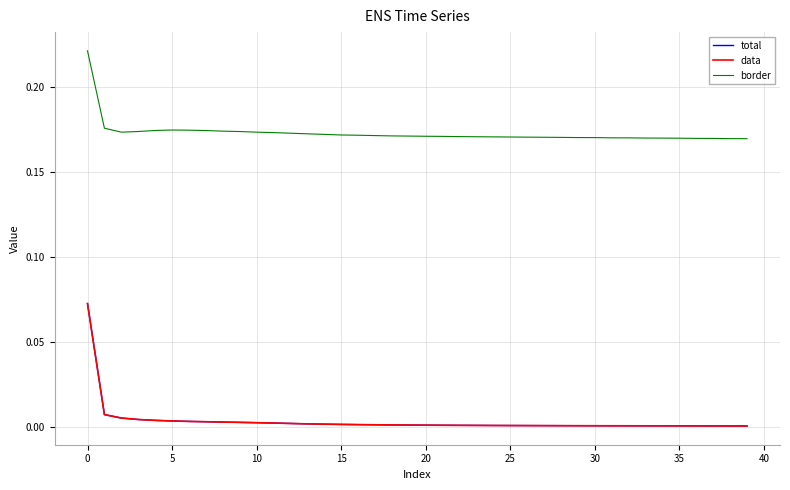

What is the label of the 23rd point from the right?

17